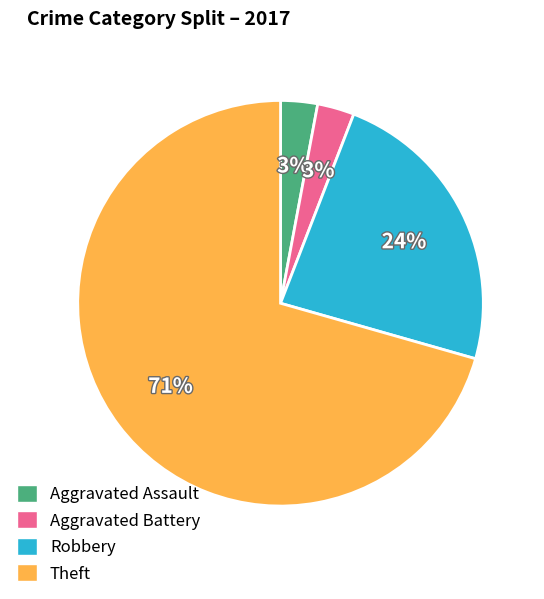

Approximately how many times larger is the value at Aggravated Assault compared to Aggravated Battery?

1.0